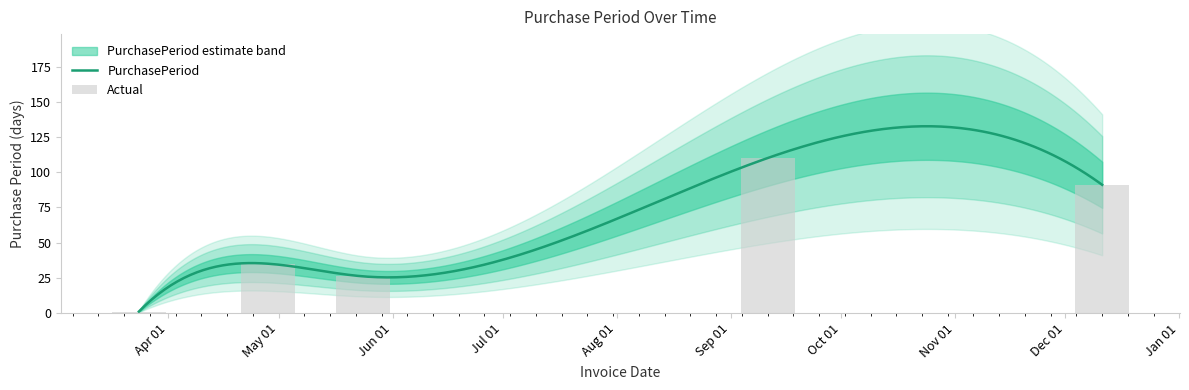

Reading left to right, transcribe all the data shown in this chart.

2017-03-24=1	2017-04-28=35	2017-05-24=26	2017-09-11=110	2017-12-11=91